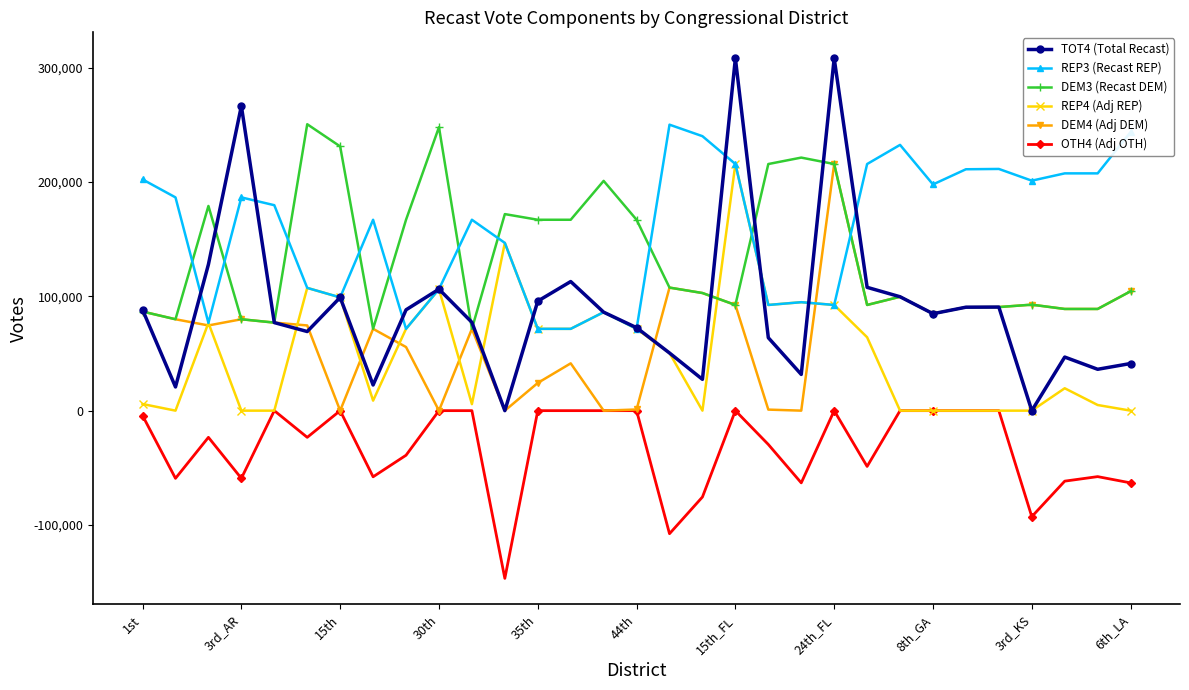

True or false: OTH4 (Adj OTH) has more than 1 points higher than both neighbors.

True